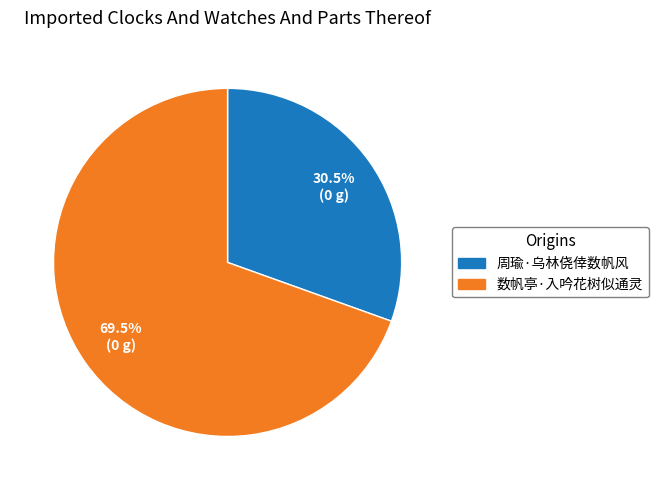

To the nearest percent, what is the difference between the 数帆亭·入吟花树似通灵 and 周瑜·乌林侥倖数帆风 slice percentages?

39%